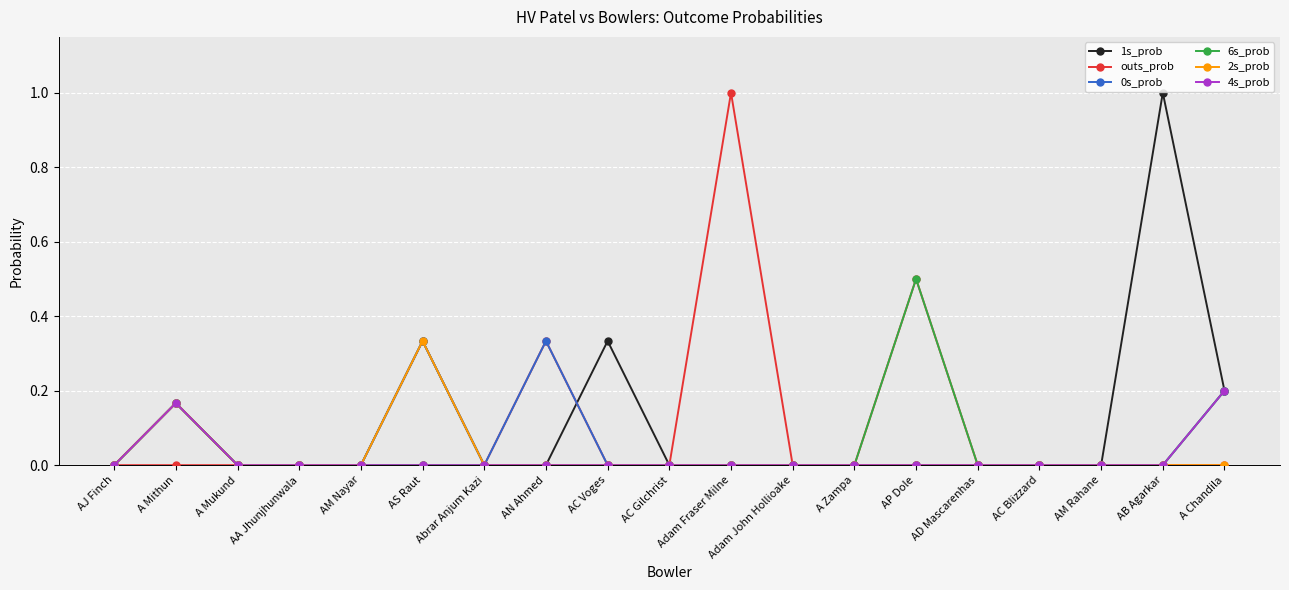

What position from the right is AJ Finch?

19